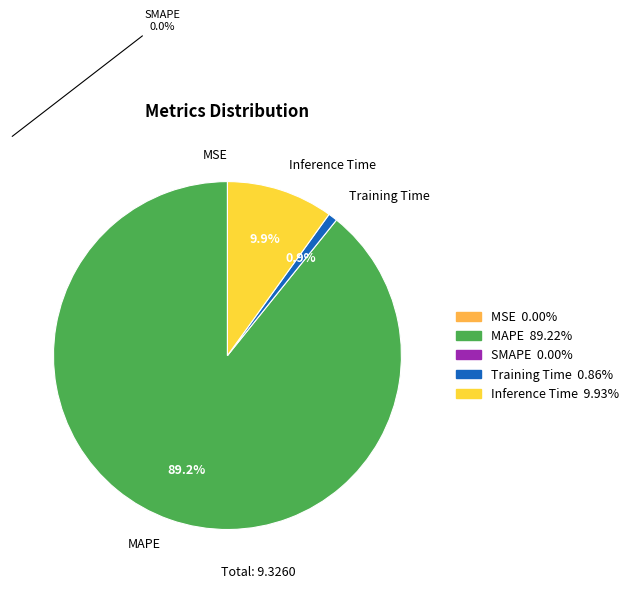

What is the ratio of the value at MAPE to the value at Inference Time?

9.0